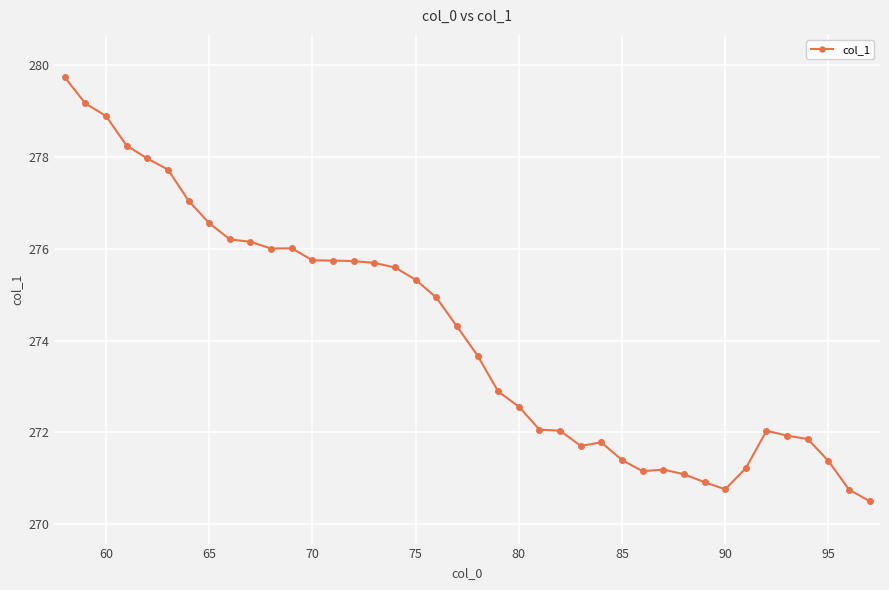

What is the difference between the second highest and second lowest values?

8.4